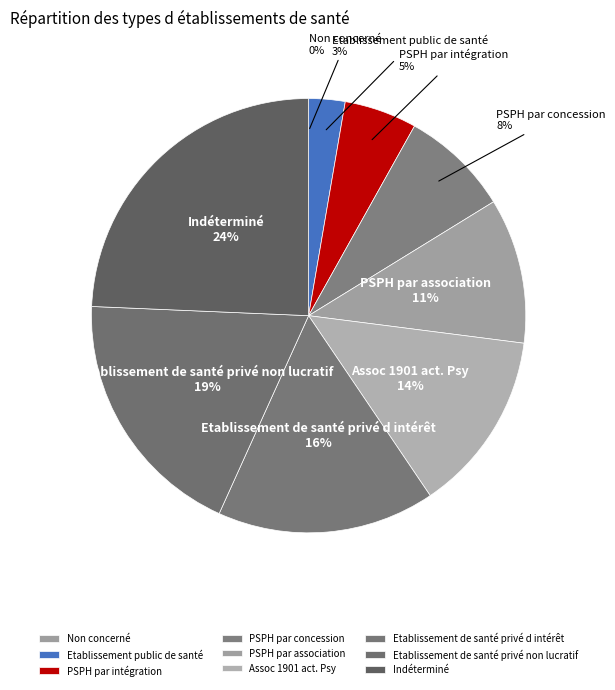

Is it true that Etablissement de santé privé non lucratif is 6% of the pie?

False